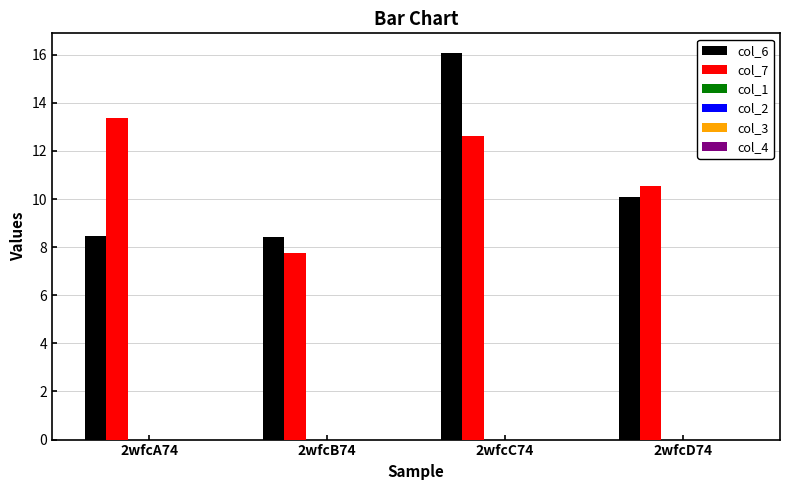

How many bars are there in each group?

2